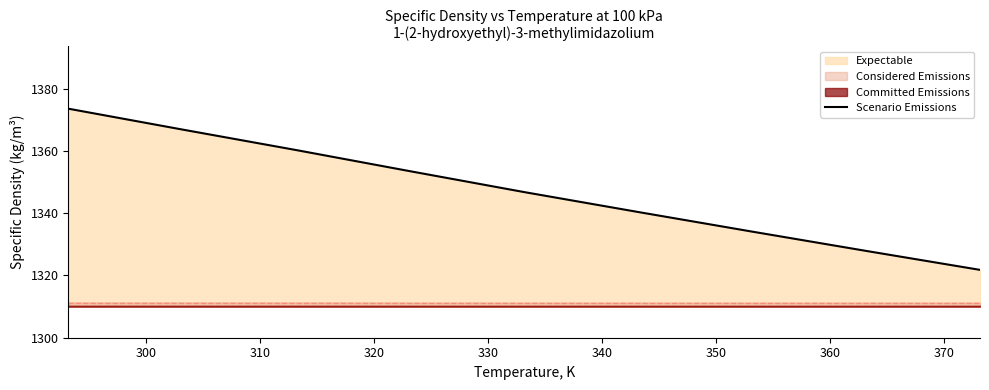

Is it true that the value at 320 is 2167.9?

False